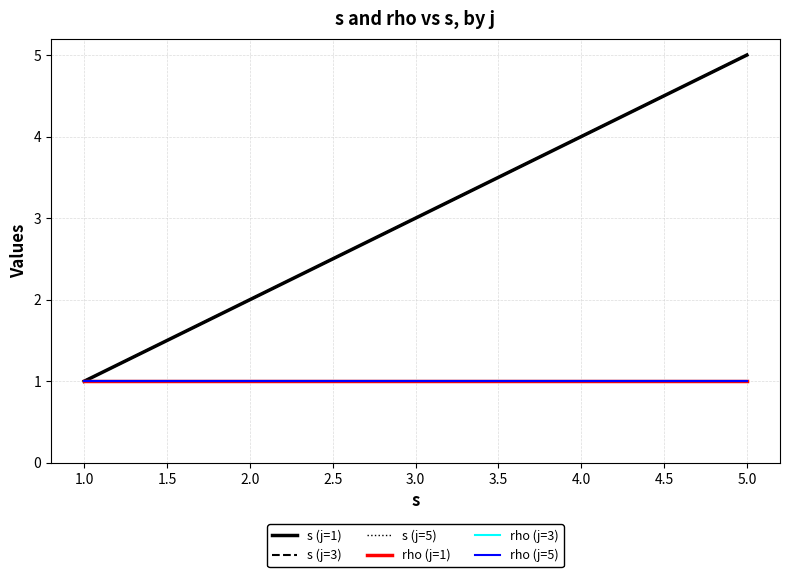

Which series has the widest spread of values?

s (j=1)